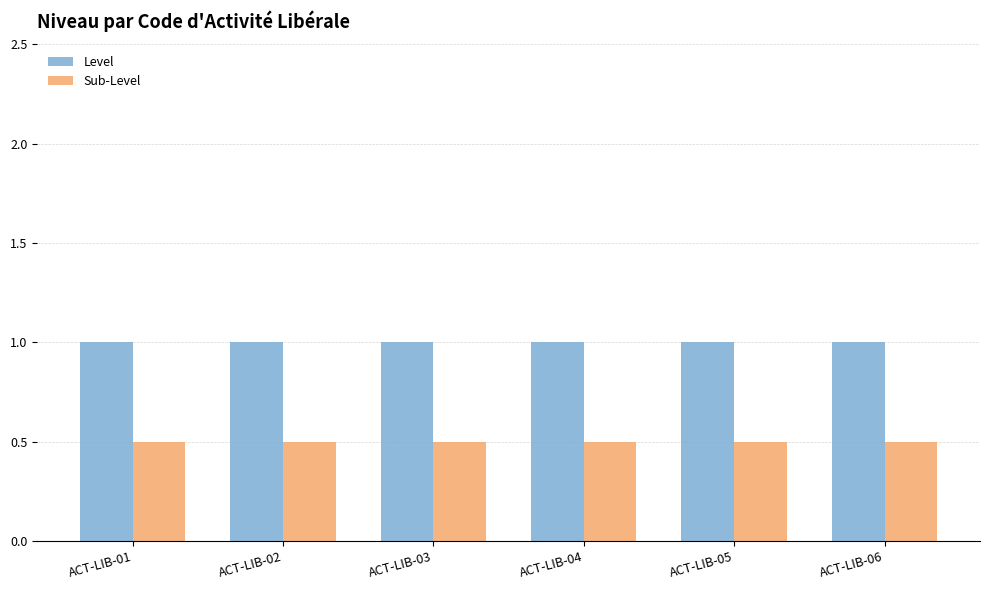

Reading left to right, list all the values displayed in this chart.

Level: 1.0	1.0	1.0	1.0	1.0	1.0
Sub-Level: 0.5	0.5	0.5	0.5	0.5	0.5